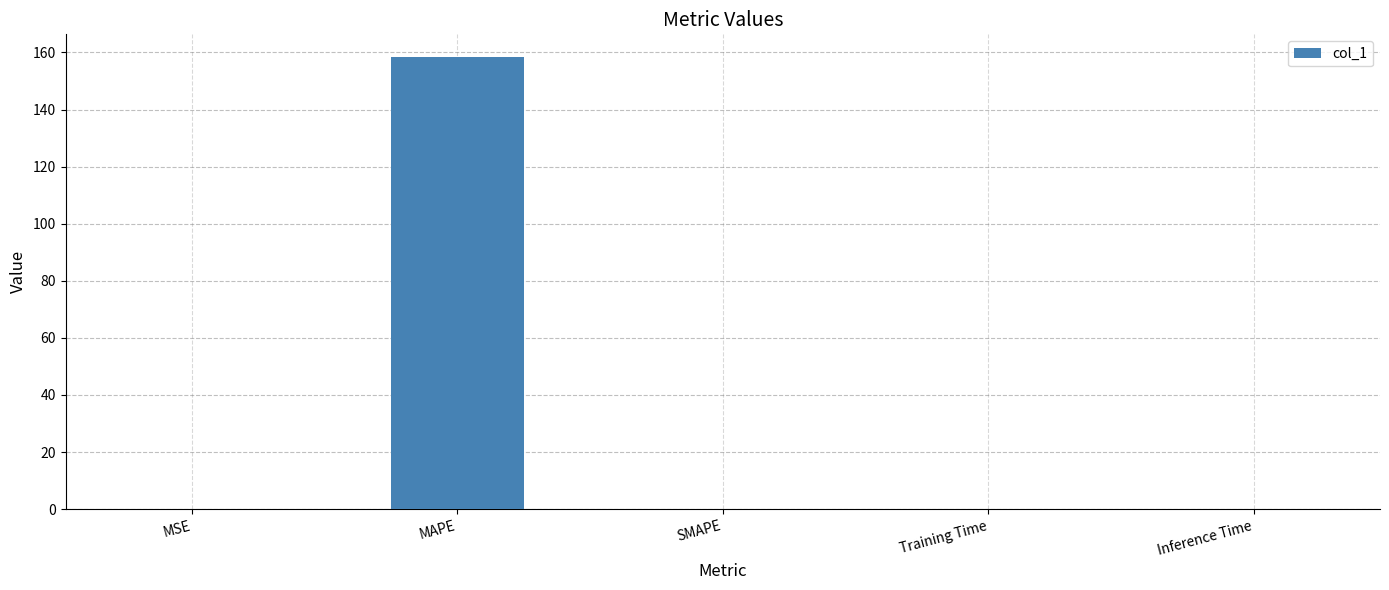

What is the maximum value shown in the chart?

158.4